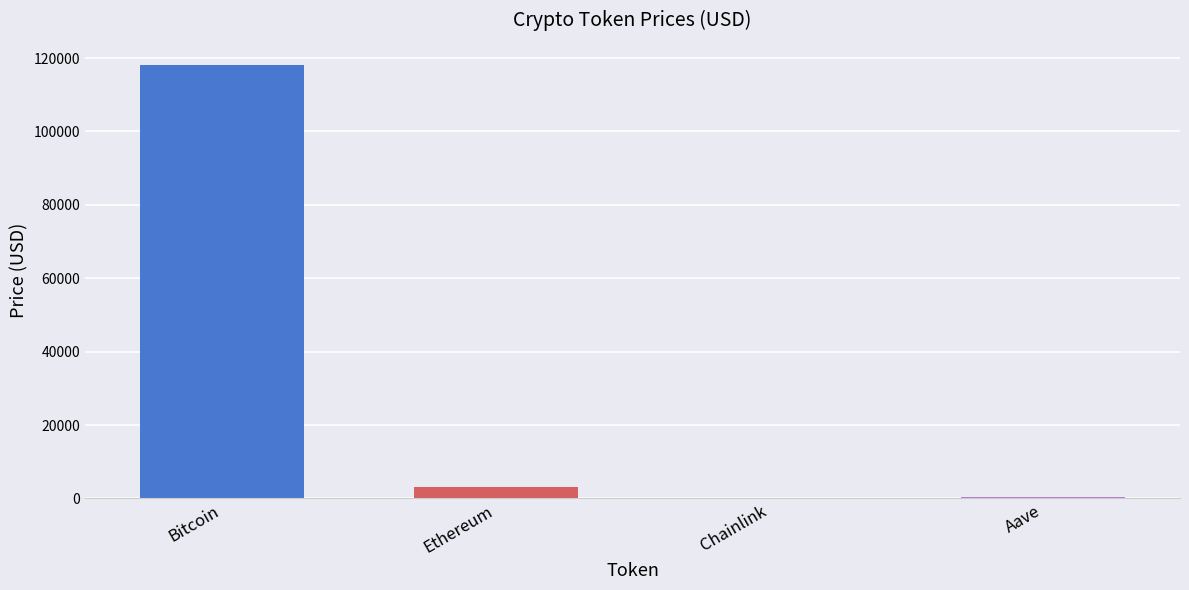

True or false: the data shows 330.2 at Aave.

True